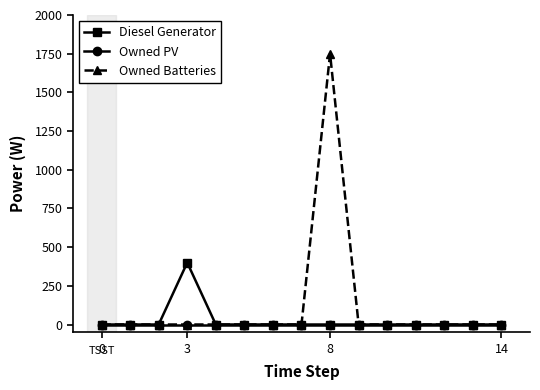

Rank the series by their maximum value, from lowest to highest.

Owned PV, Diesel Generator, Owned Batteries